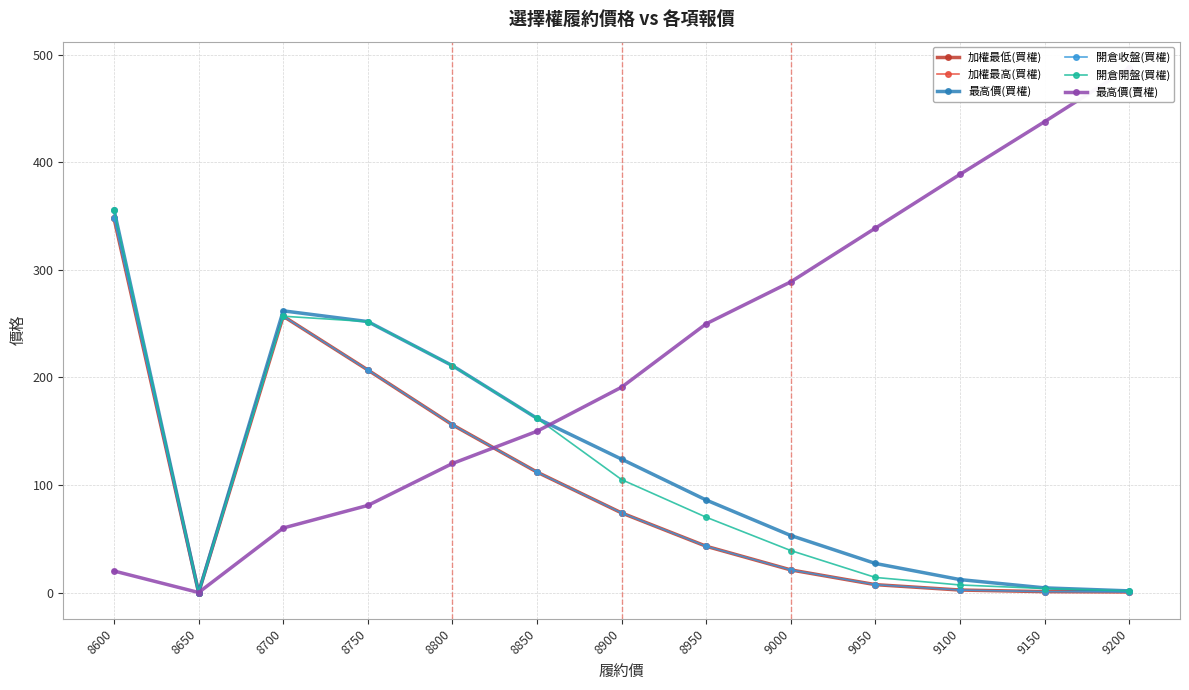

Reading left to right, transcribe all the data shown in this chart.

加權最低(買權): 8600=348.0	8650=0.0	8700=257.0	8750=207.0	8800=156.0	8850=112.0	8900=74.0	8950=43.0	9000=21.0	9050=7.3	9100=2.3	9150=0.8	9200=0.5
加權最高(買權): 8600=348.0	8650=0.0	8700=257.0	8750=207.0	8800=156.0	8850=112.0	8900=74.0	8950=43.0	9000=21.0	9050=7.3	9100=2.3	9150=0.8	9200=0.5
最高價(買權): 8600=356.0	8650=0.0	8700=262.0	8750=252.0	8800=211.0	8850=162.0	8900=124.0	8950=86.0	9000=53.0	9050=27.0	9100=12.0	9150=4.3	9200=1.5
開倉收盤(買權): 8600=348.0	8650=0.0	8700=257.0	8750=207.0	8800=156.0	8850=112.0	8900=74.0	8950=43.0	9000=21.0	9050=7.3	9100=2.3	9150=0.8	9200=0.5
開倉開盤(買權): 8600=356.0	8650=0.0	8700=257.0	8750=252.0	8800=211.0	8850=162.0	8900=105.0	8950=70.0	9000=39.0	9050=14.0	9100=7.0	9150=3.7	9200=1.5
最高價(賣權): 8600=20.0	8650=0.0	8700=60.0	8750=81.0	8800=120.0	8850=150.0	8900=191.0	8950=250.0	9000=289.0	9050=339.0	9100=389.0	9150=438.0	9200=488.0